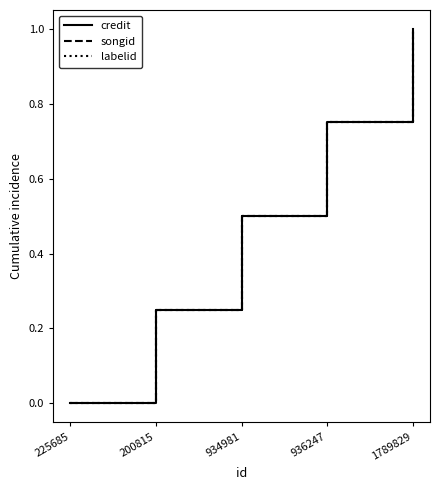

True or false: songid has a value of 0.4 at 936247.

False